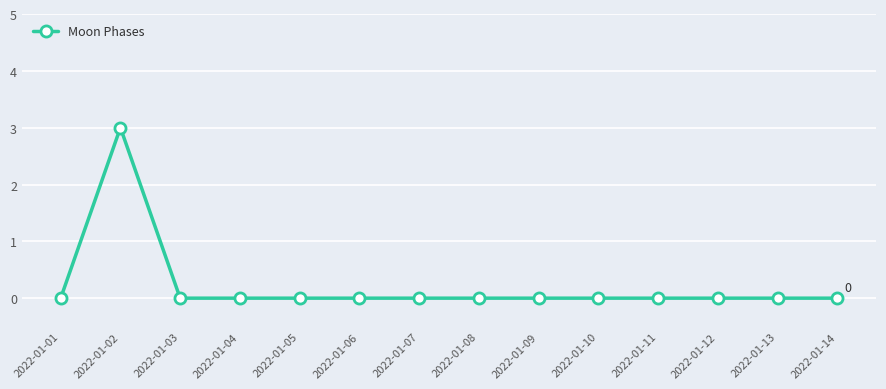

Is it true that the value at 2022-01-06 is 1?

False